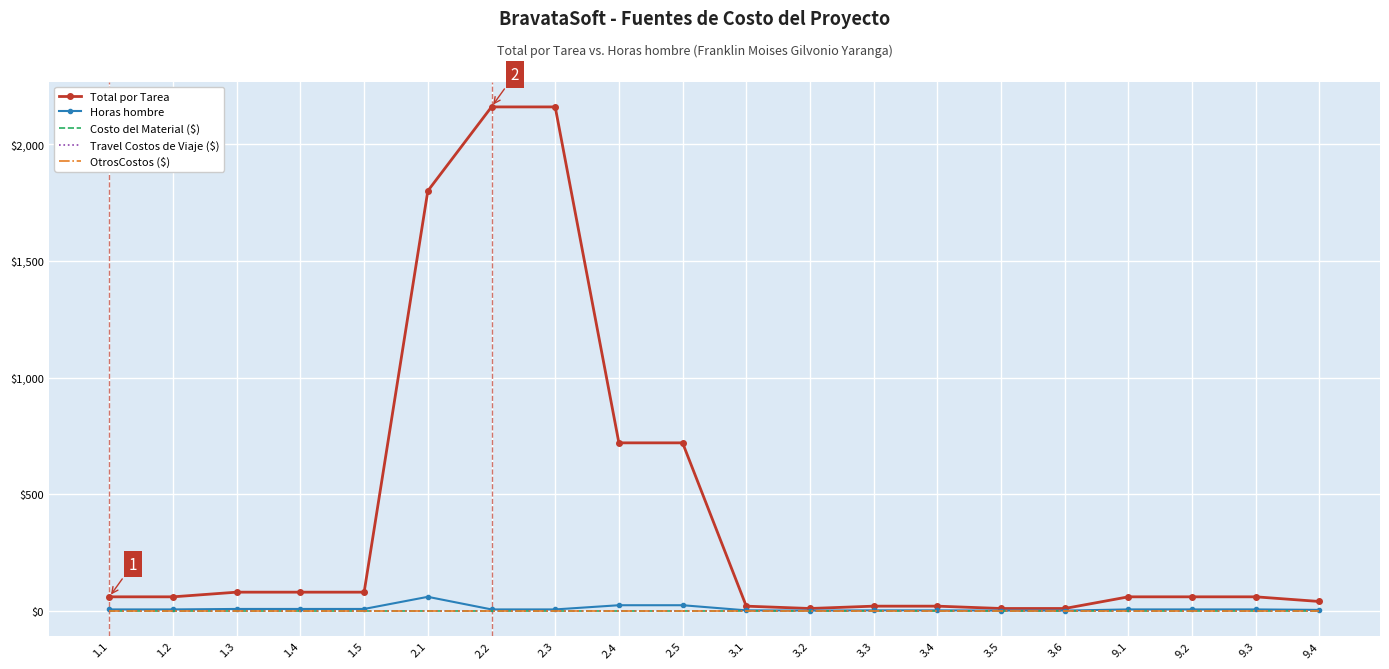

How many lines are shown in the chart?

5